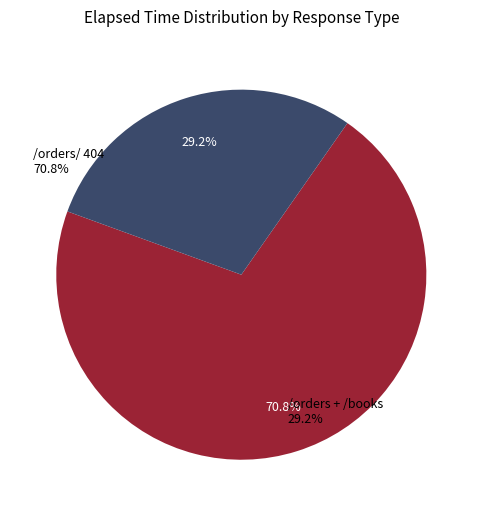

Is there any slice that represents more than half of the pie?

Yes